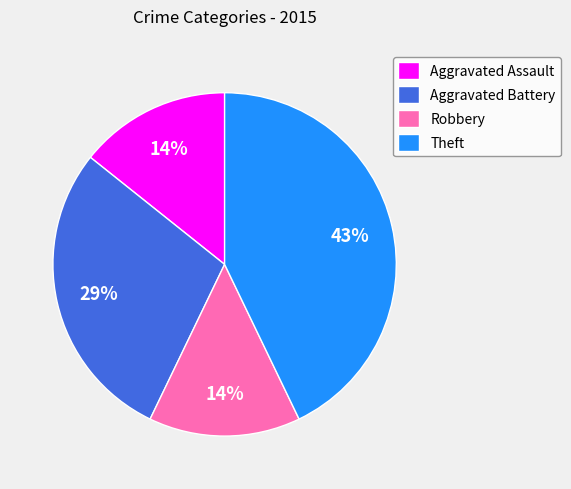

To the nearest percent, what percentage of the pie is Aggravated Assault?

14%